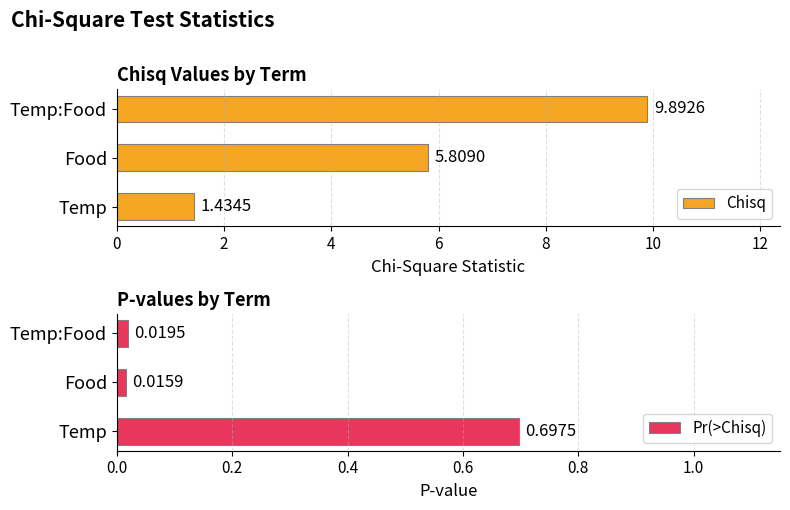

How many series are shown in this chart?

2